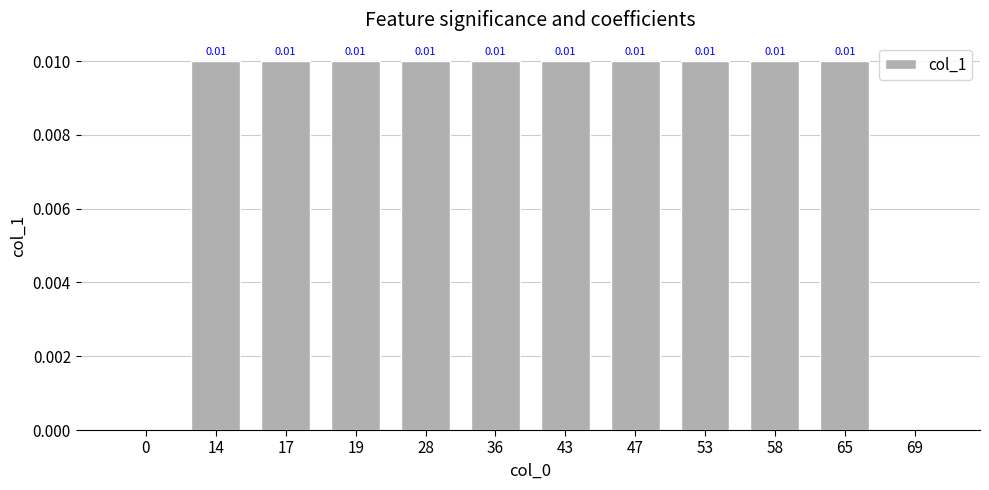

Are the bars horizontal?

No